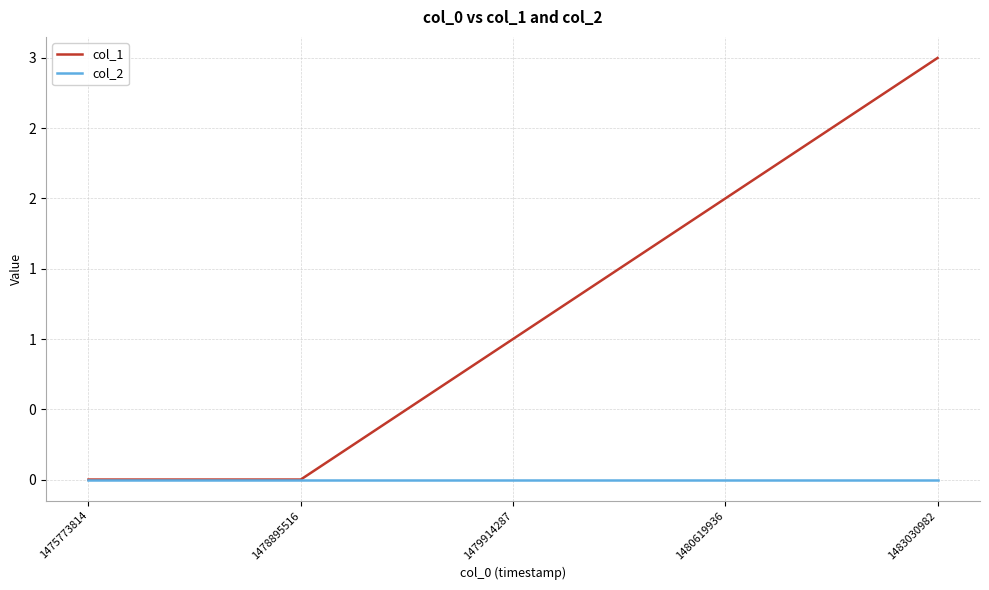

What is the spread (max minus min) of values at 1483030982?

3